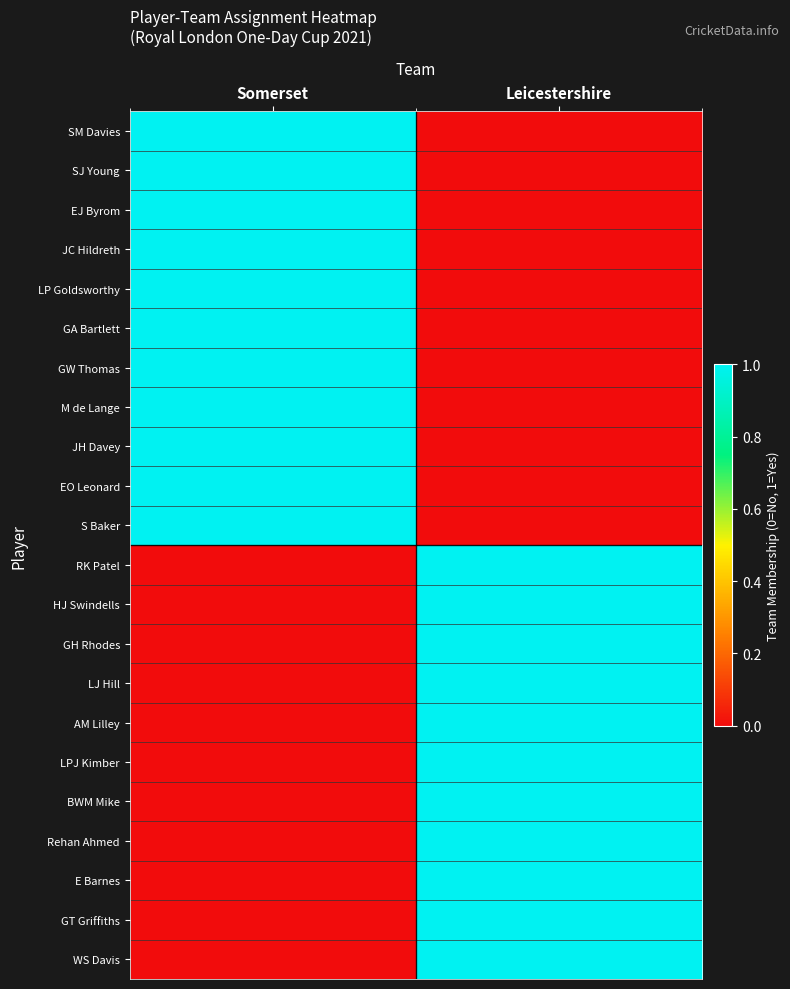

Reading left to right, extract all data points from this chart.

SM Davies: Somerset=1	Leicestershire=0
SJ Young: Somerset=1	Leicestershire=0
EJ Byrom: Somerset=1	Leicestershire=0
JC Hildreth: Somerset=1	Leicestershire=0
LP Goldsworthy: Somerset=1	Leicestershire=0
GA Bartlett: Somerset=1	Leicestershire=0
GW Thomas: Somerset=1	Leicestershire=0
M de Lange: Somerset=1	Leicestershire=0
JH Davey: Somerset=1	Leicestershire=0
EO Leonard: Somerset=1	Leicestershire=0
S Baker: Somerset=1	Leicestershire=0
RK Patel: Somerset=0	Leicestershire=1
HJ Swindells: Somerset=0	Leicestershire=1
GH Rhodes: Somerset=0	Leicestershire=1
LJ Hill: Somerset=0	Leicestershire=1
AM Lilley: Somerset=0	Leicestershire=1
LPJ Kimber: Somerset=0	Leicestershire=1
BWM Mike: Somerset=0	Leicestershire=1
Rehan Ahmed: Somerset=0	Leicestershire=1
E Barnes: Somerset=0	Leicestershire=1
GT Griffiths: Somerset=0	Leicestershire=1
WS Davis: Somerset=0	Leicestershire=1